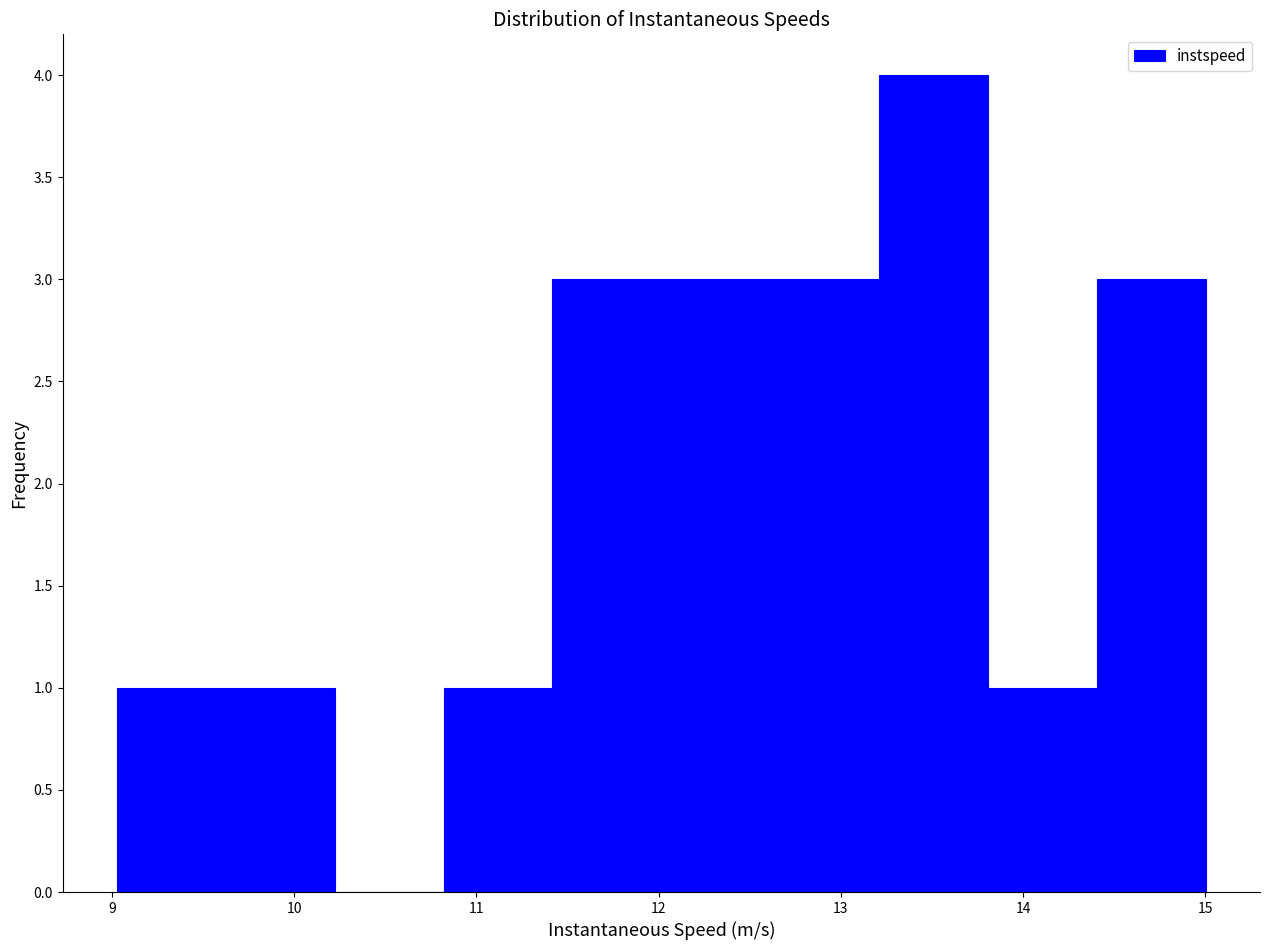

Reading left to right, transcribe this chart: for each bar, give the range it covers on the x-axis and its height. Neither the bar edges nor the heights are printed on the chart, so give them approximately, as read against the axes.

9.0 to 9.6: 1
9.6 to 10.2: 1
10.2 to 10.8: 0
10.8 to 11.4: 1
11.4 to 12.0: 3
12.0 to 12.6: 3
12.6 to 13.2: 3
13.2 to 13.8: 4
13.8 to 14.4: 1
14.4 to 15.0: 3